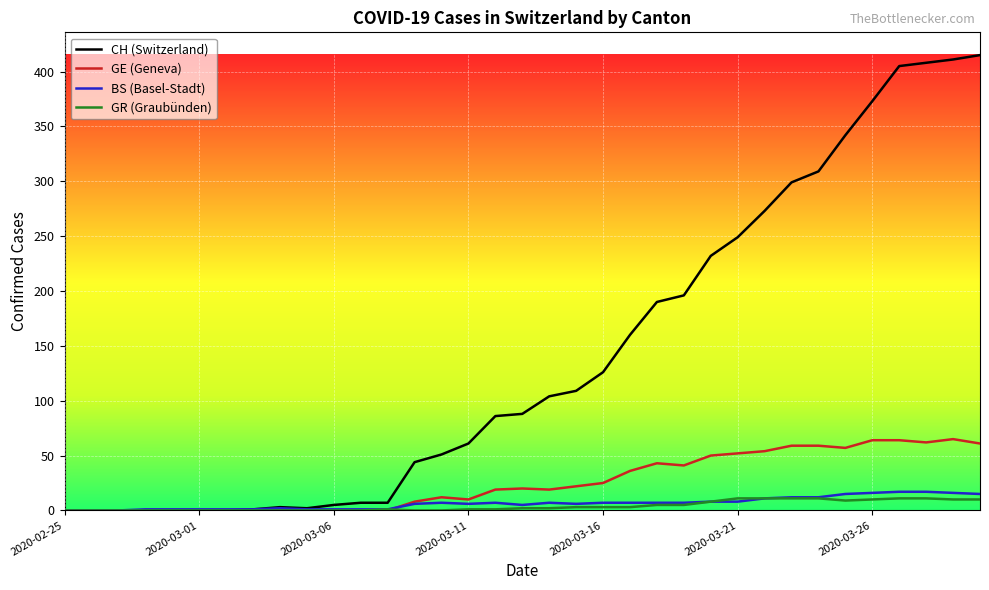

True or false: BS (Basel-Stadt) has more than 2 interior local peaks.

True